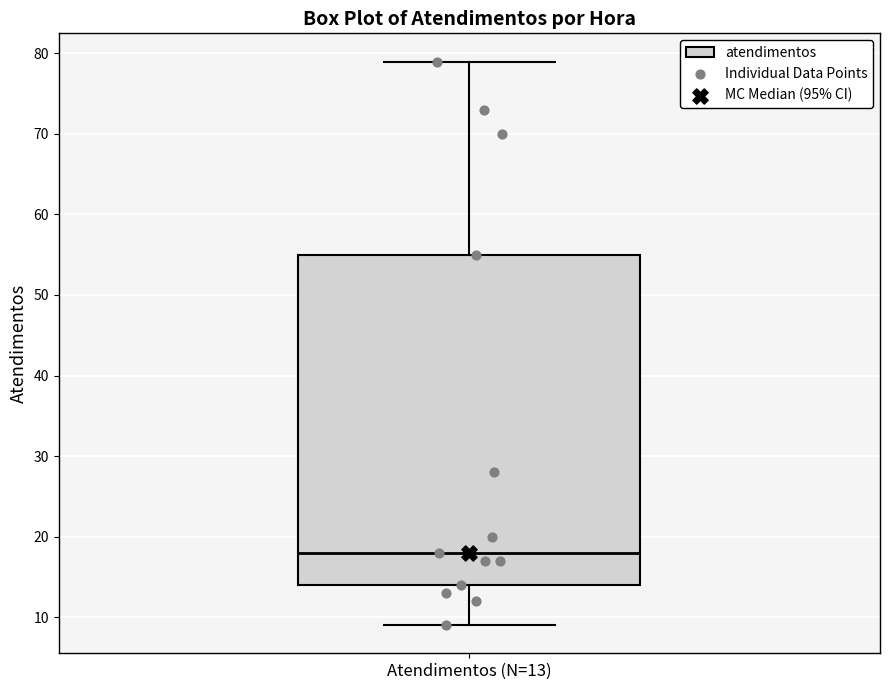

Read this box plot against the y-axis: the position of the median line, the range covered by the box, and the ends of both whiskers. The values are not printed on the chart, so give them approximately, as read against the axis.

median 18, box 14 to 55, whiskers 9 to 79